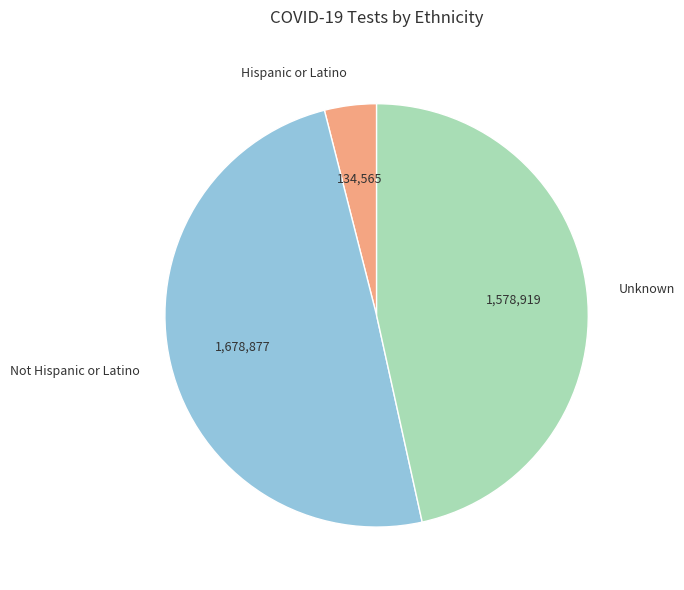

What is the ratio of the value at Hispanic or Latino to the value at Not Hispanic or Latino?

0.1